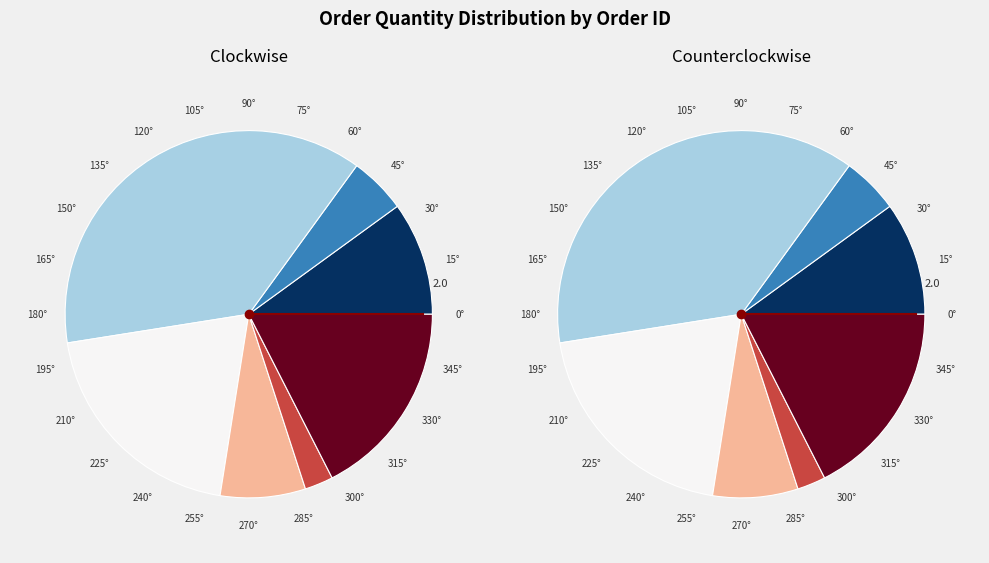

What is the change in value from Ord_10 to Ord_29?

+11